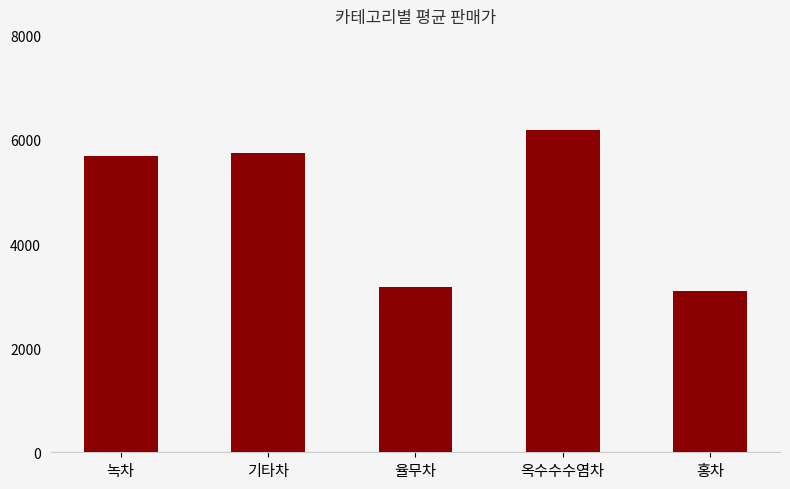

How many values are below 5700?

2